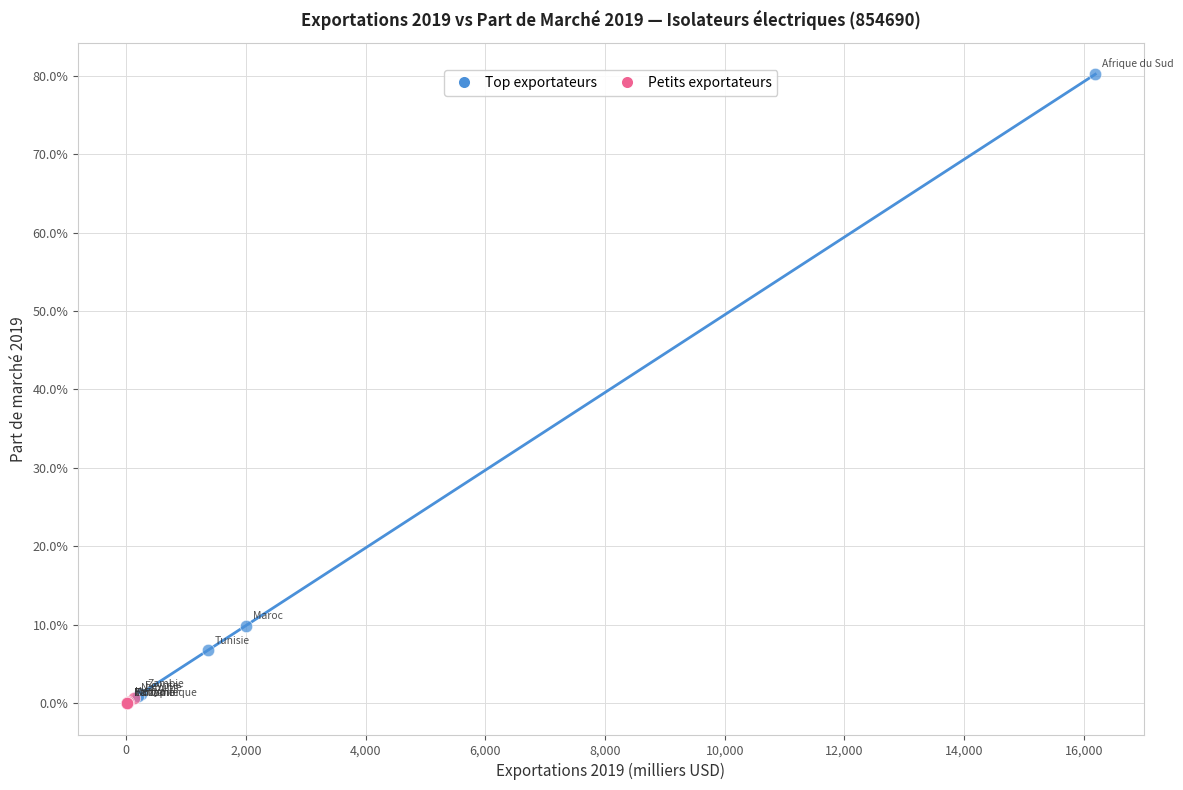

Which series reaches the maximum Y coordinate?

Top exportateurs